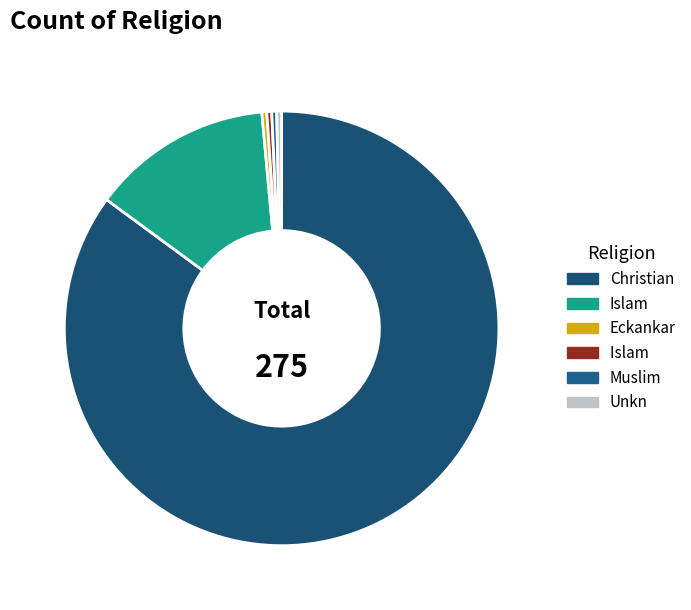

How many slices are in this pie chart?

6